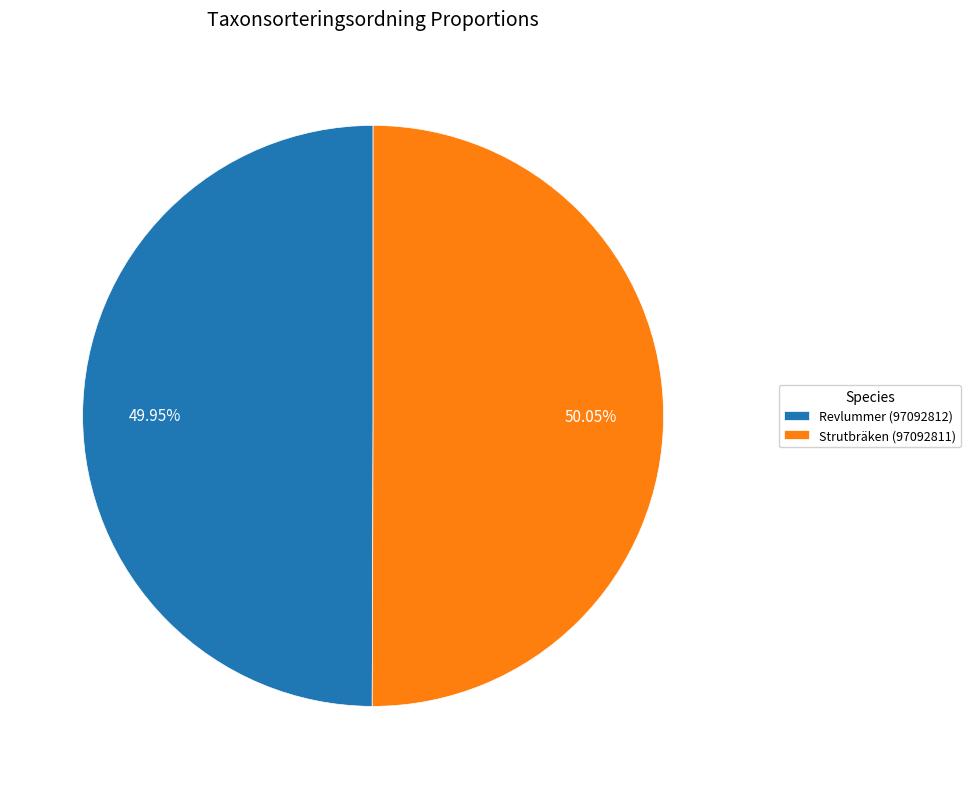

What is the ratio of the value at Revlummer (97092812) to the value at Strutbräken (97092811)?

1.0